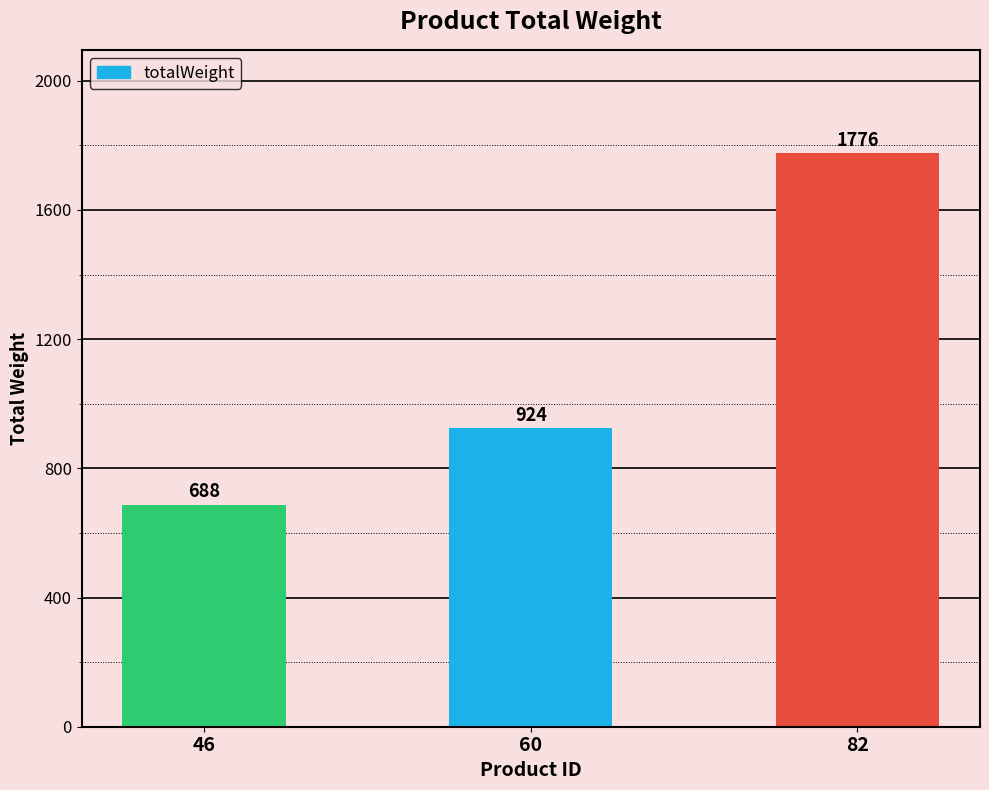

What is the difference between the maximum and minimum values?

1088